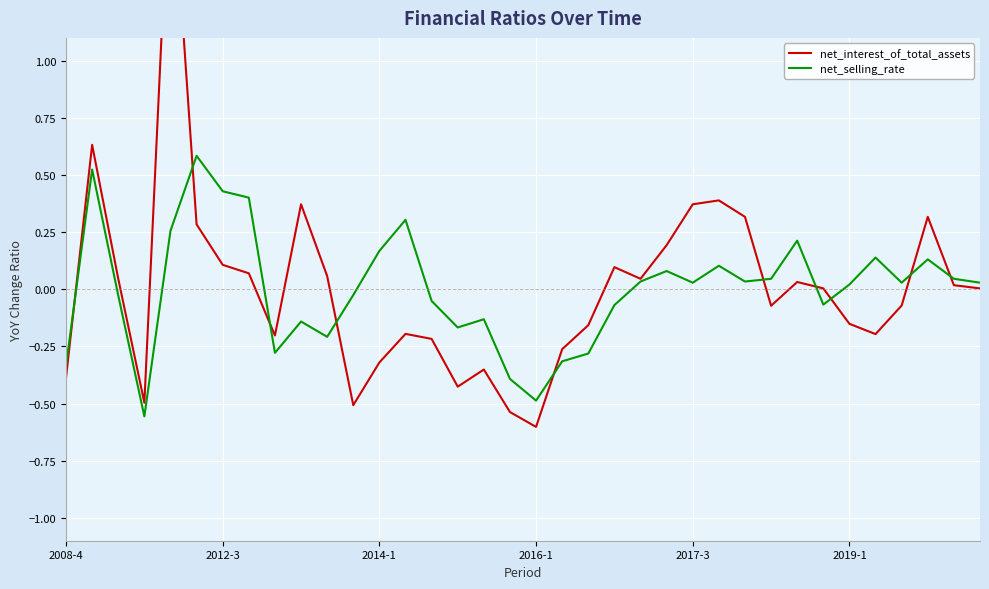

Which series has the widest spread of values?

net_interest_of_total_assets